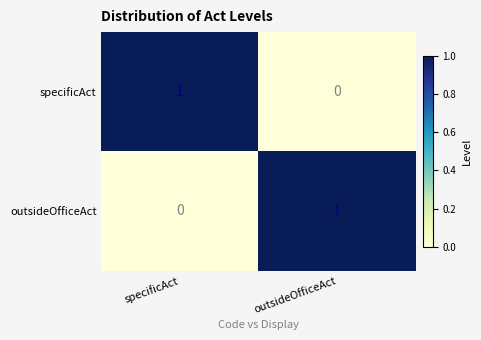

At which label does specificAct reach its minimum?

outsideOfficeAct